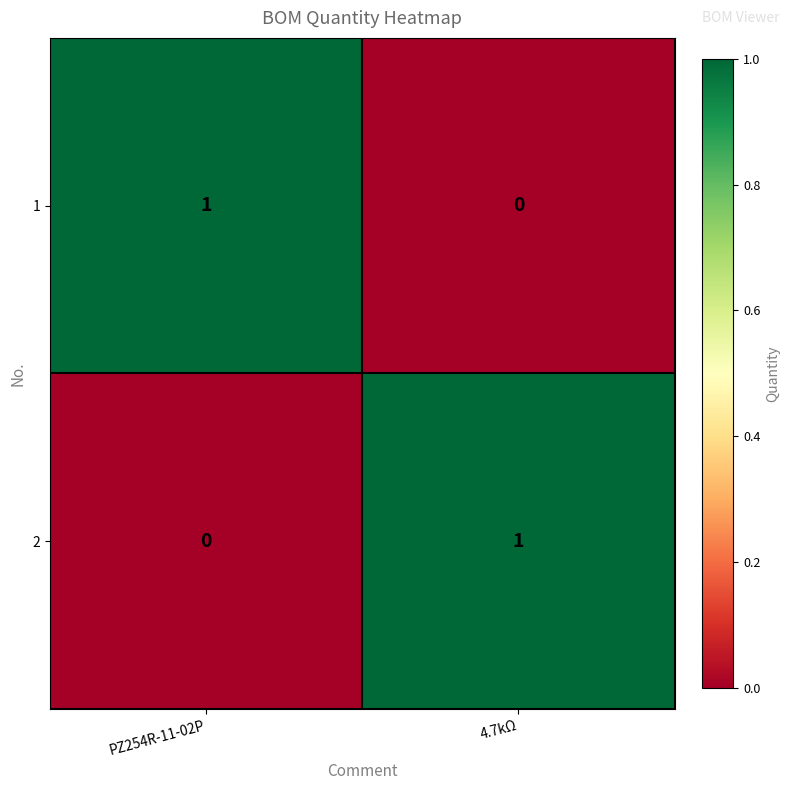

How many positive values does the 2 series have?

1